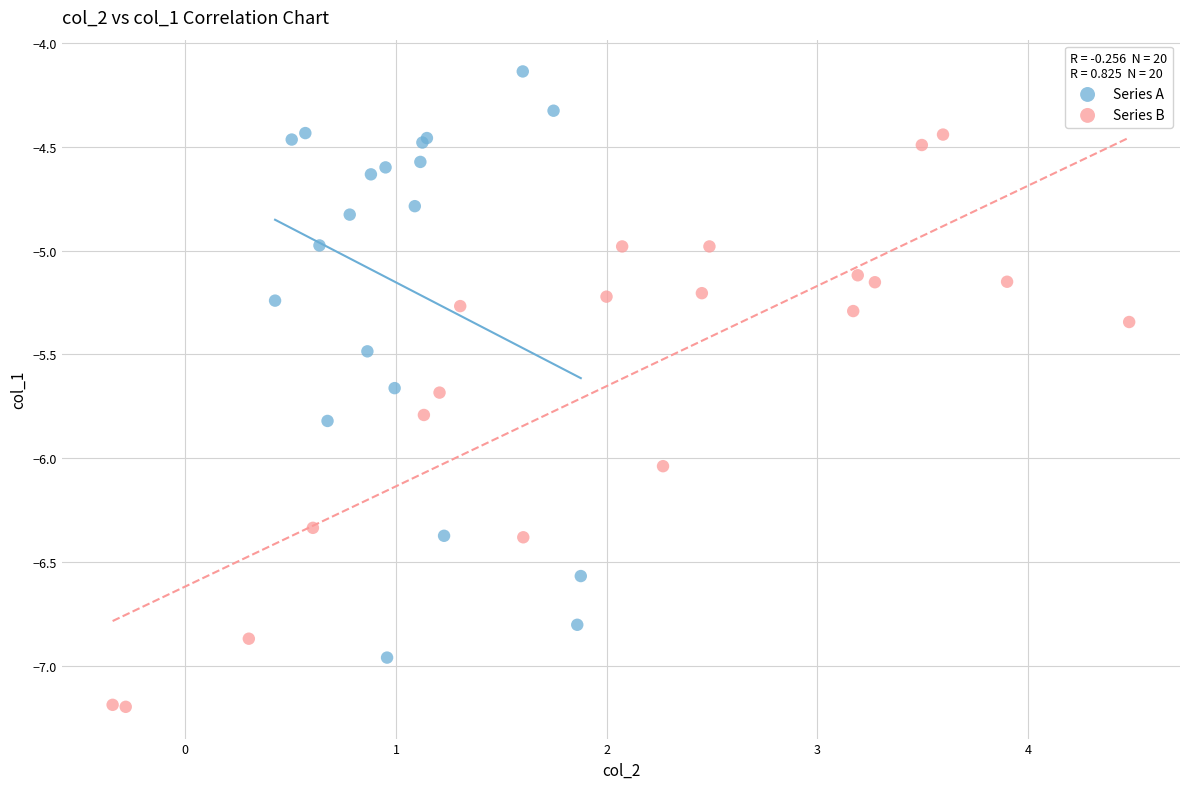

Which series contains the lowest Y value?

Series B